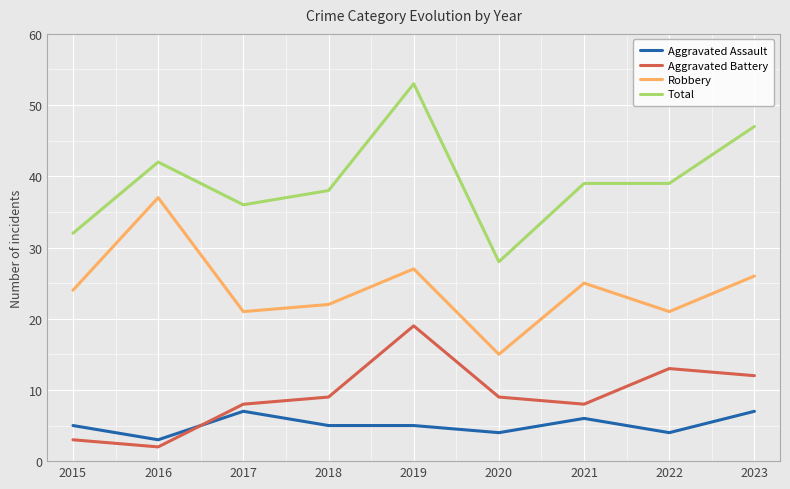

Does the chart display data point markers on the line(s)?

No